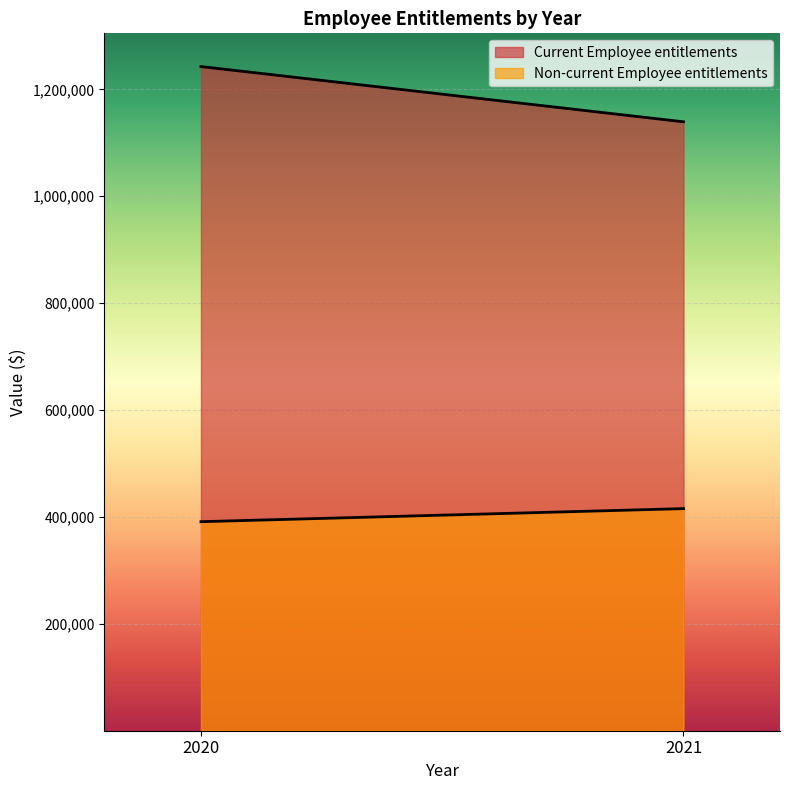

Rank the series at 2021 from lowest to highest value.

Non-current Employee entitlements, Current Employee entitlements